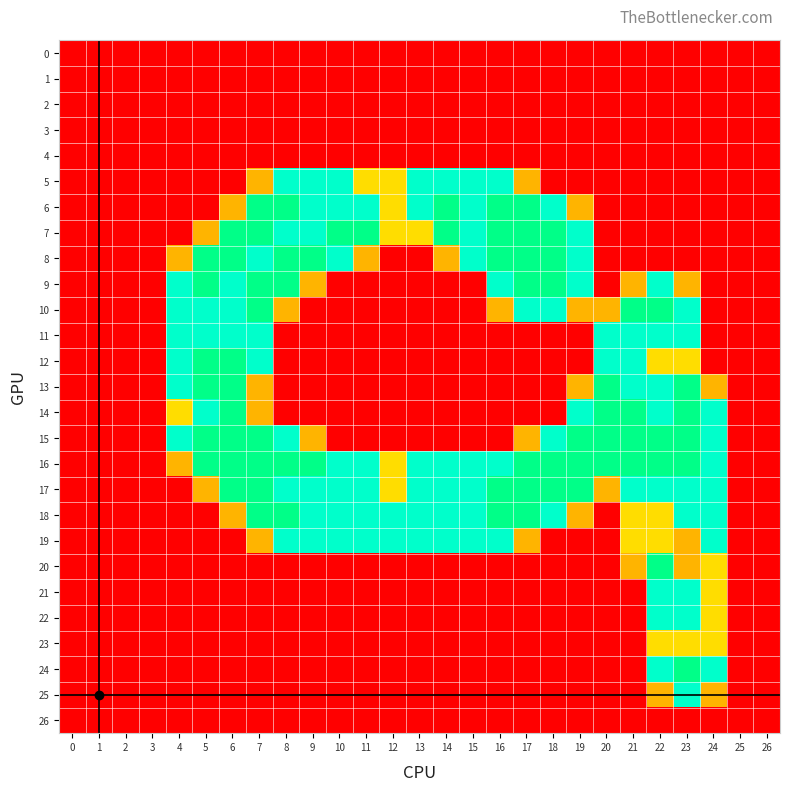

Which series has the widest spread of values?

6